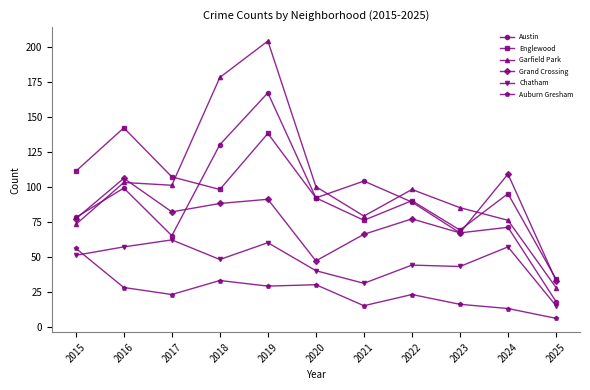

Rank the series at 2018 from highest to lowest value.

Garfield Park, Austin, Englewood, Grand Crossing, Chatham, Auburn Gresham